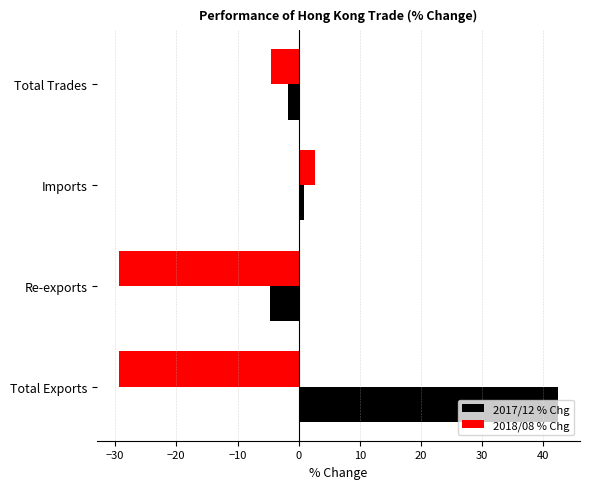

True or false: 2018/08 % Chg has a value of -6.5 at Re-exports.

False